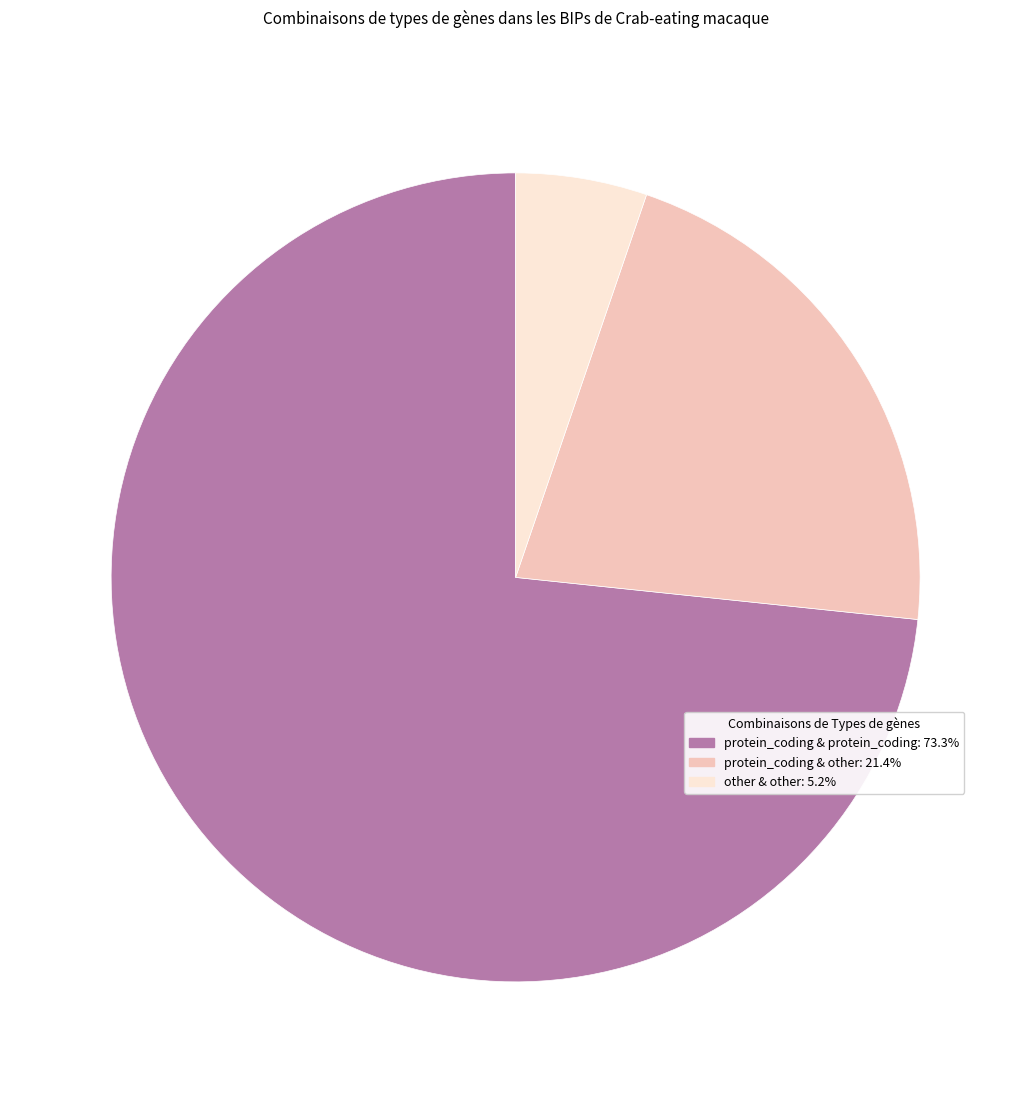

Is there a majority slice in this chart?

Yes